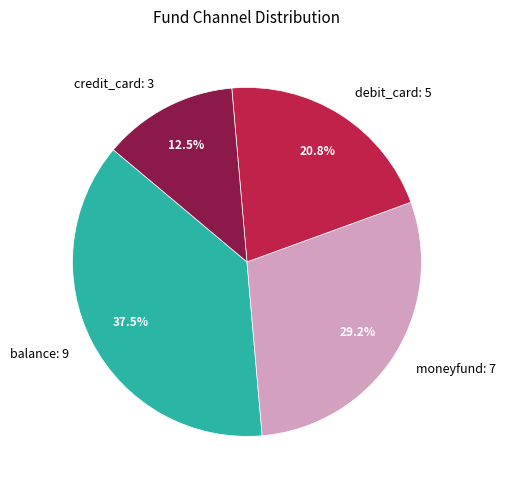

To the nearest percent, what is the combined percentage of moneyfund and balance?

67%